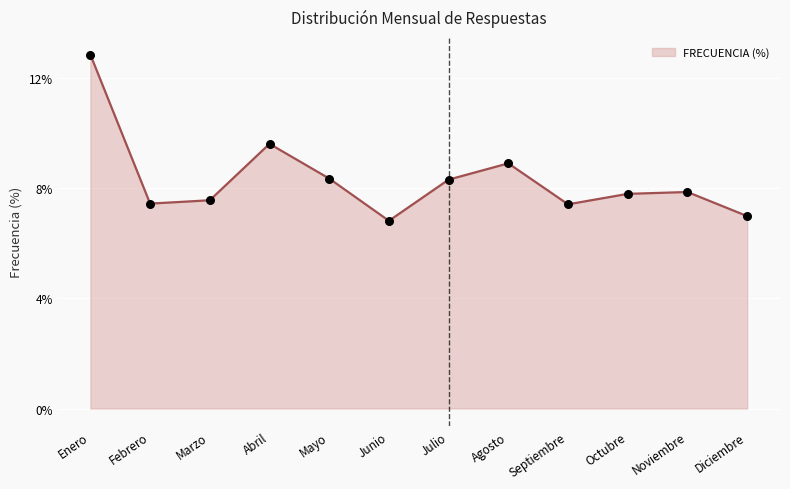

Between Abril and Marzo, which is larger?

Abril